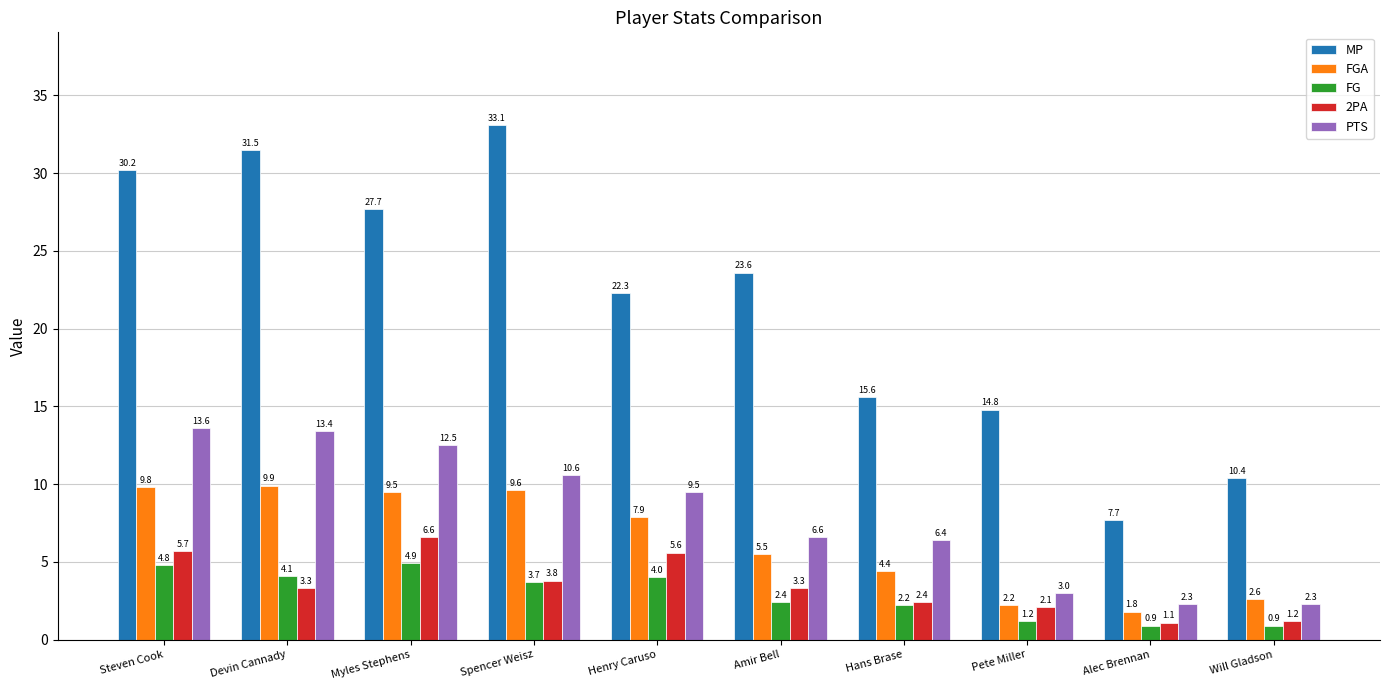

What is the approximate value of PTS at Will Gladson?

2.3